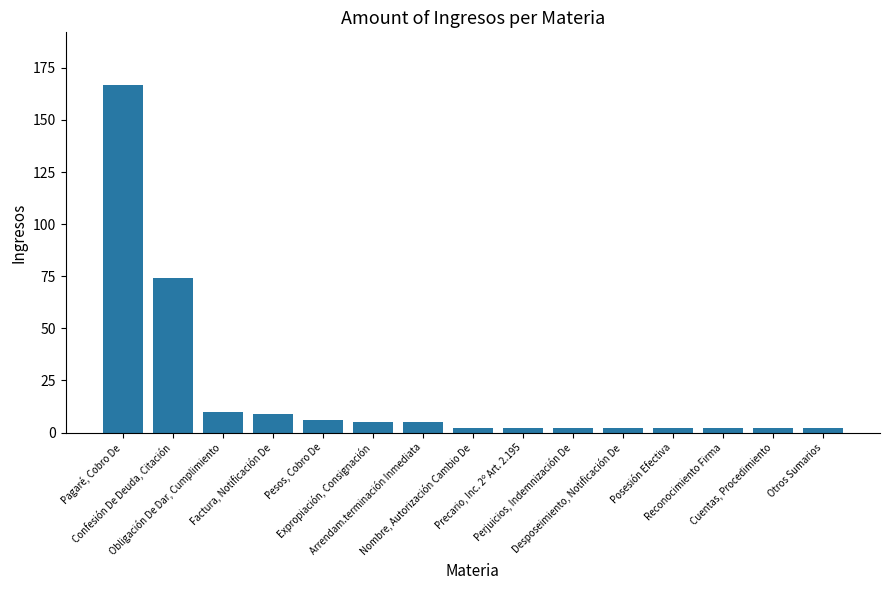

Reading left to right, transcribe all the data shown in this chart.

167	74	10	9	6	5	5	2	2	2	2	2	2	2	2